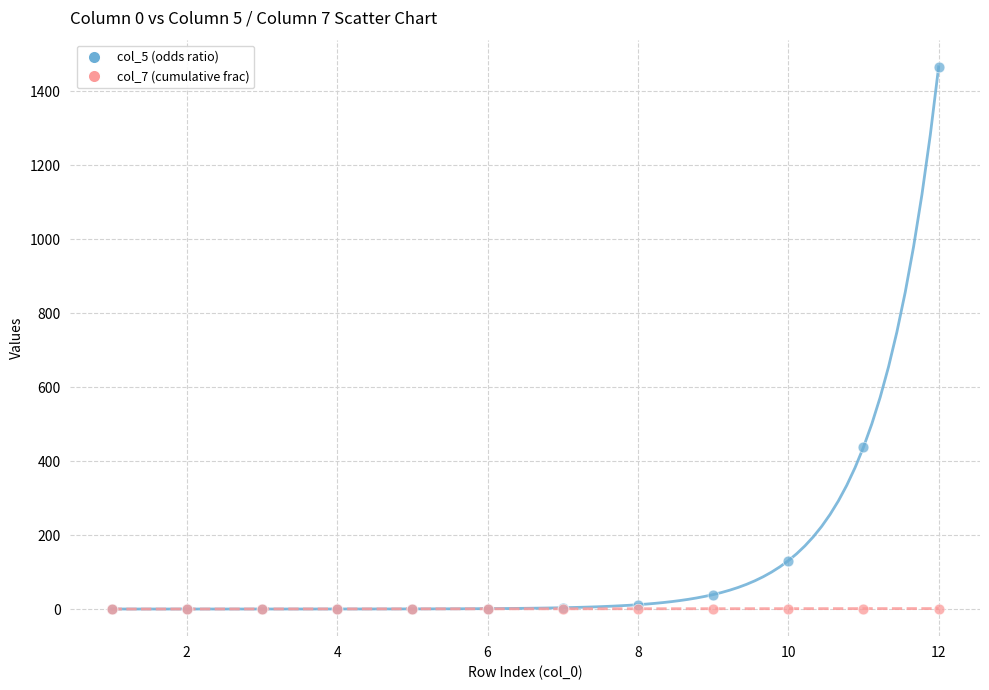

Across all series, what Y value is closest to 732?

437.5